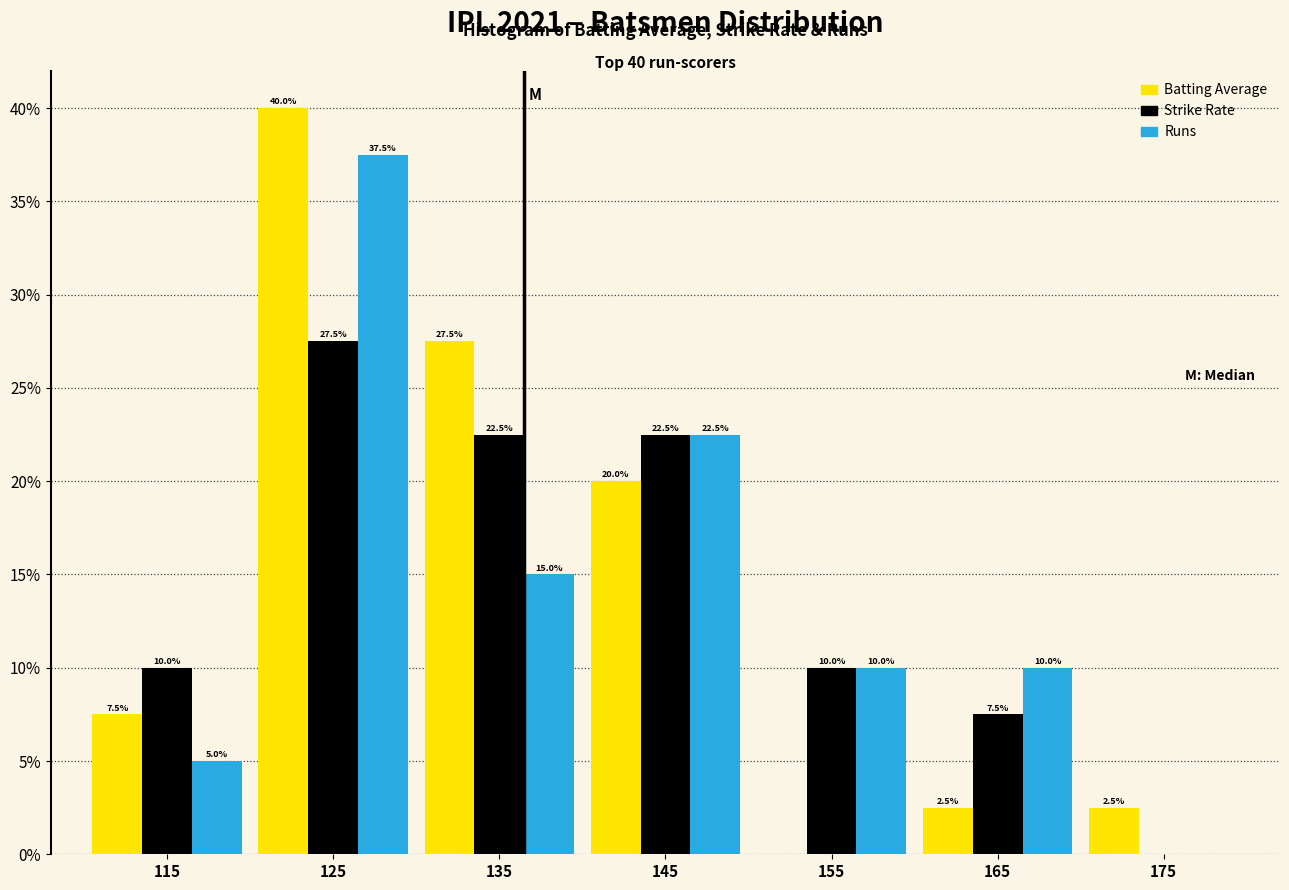

In the Batting Average series, which range on the x-axis has the tallest bar?

120 to 130